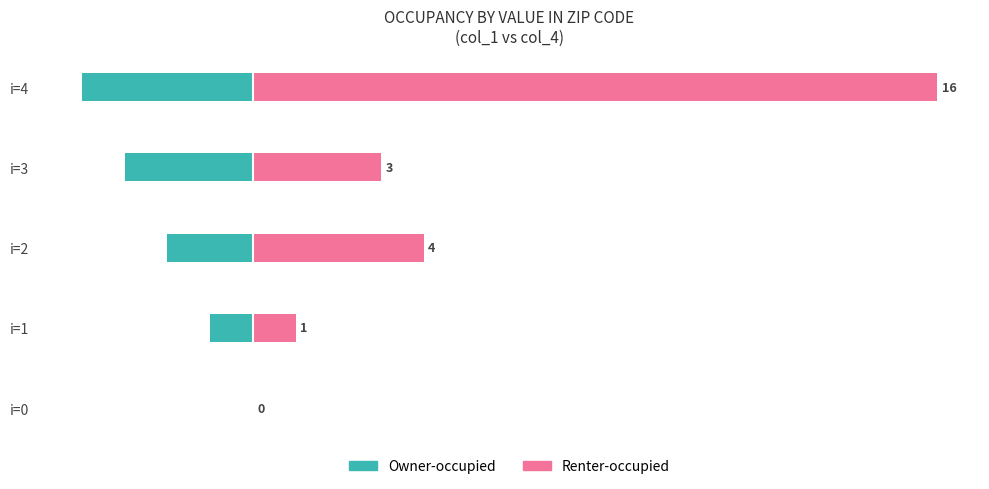

How many Owner-occupied values are between -3 and -1?

3